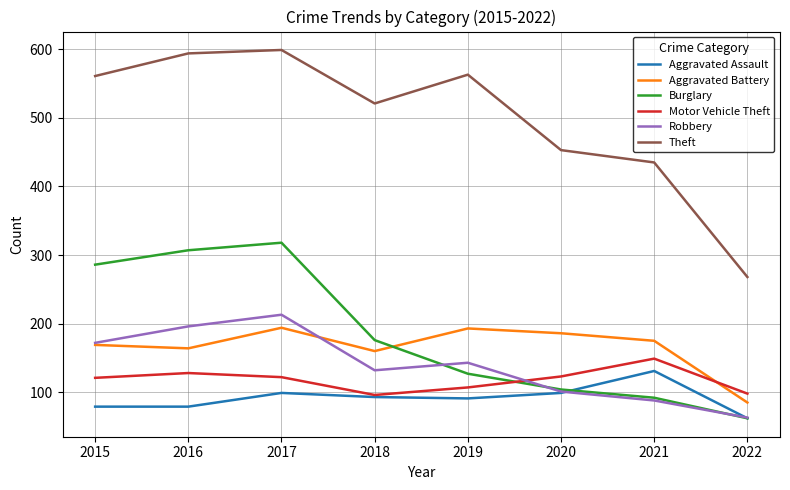

What is the lowest value of the Aggravated Battery series?

85